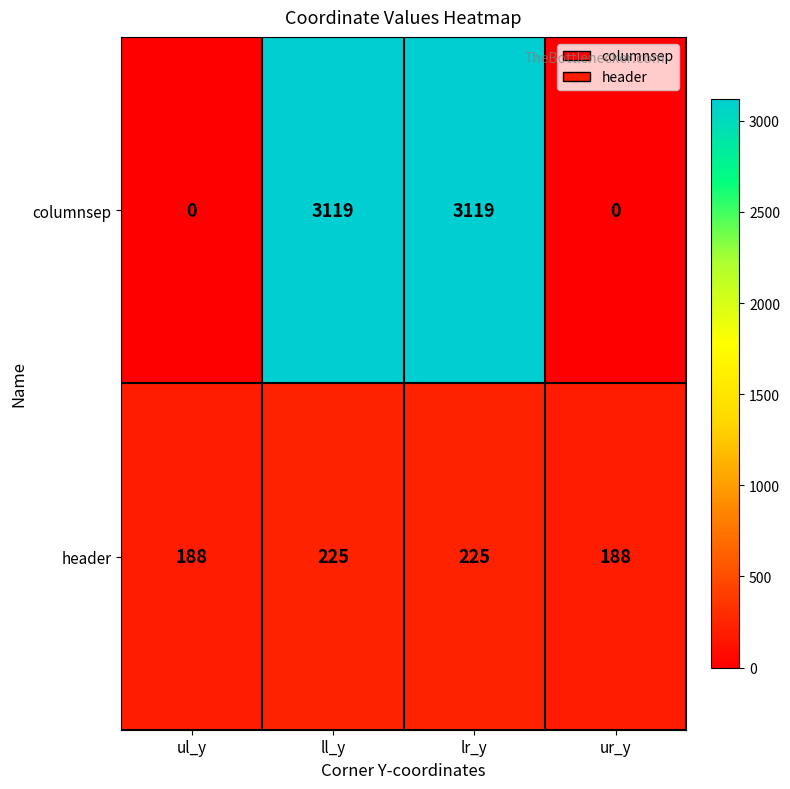

Count the number of data series in this chart.

2